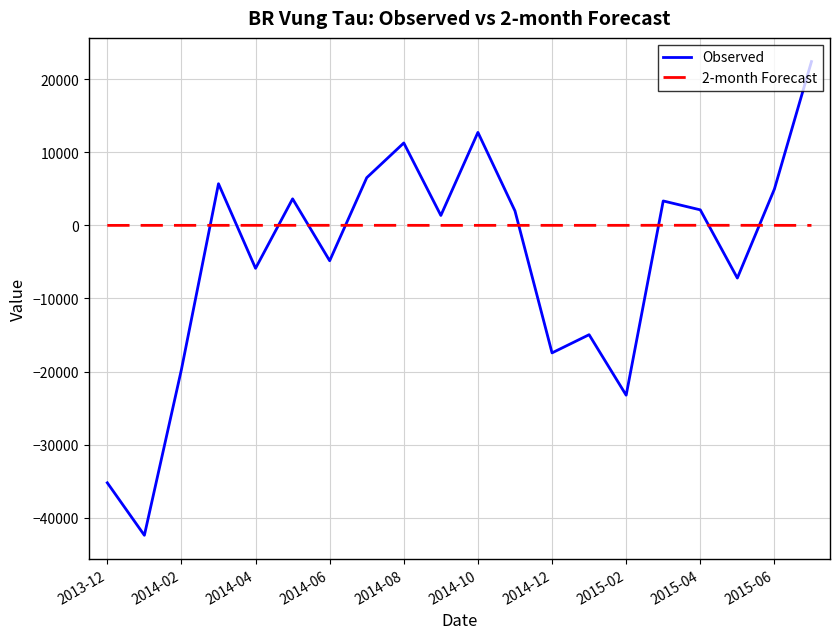

Rank the series by their maximum value, from lowest to highest.

2-month Forecast, Observed